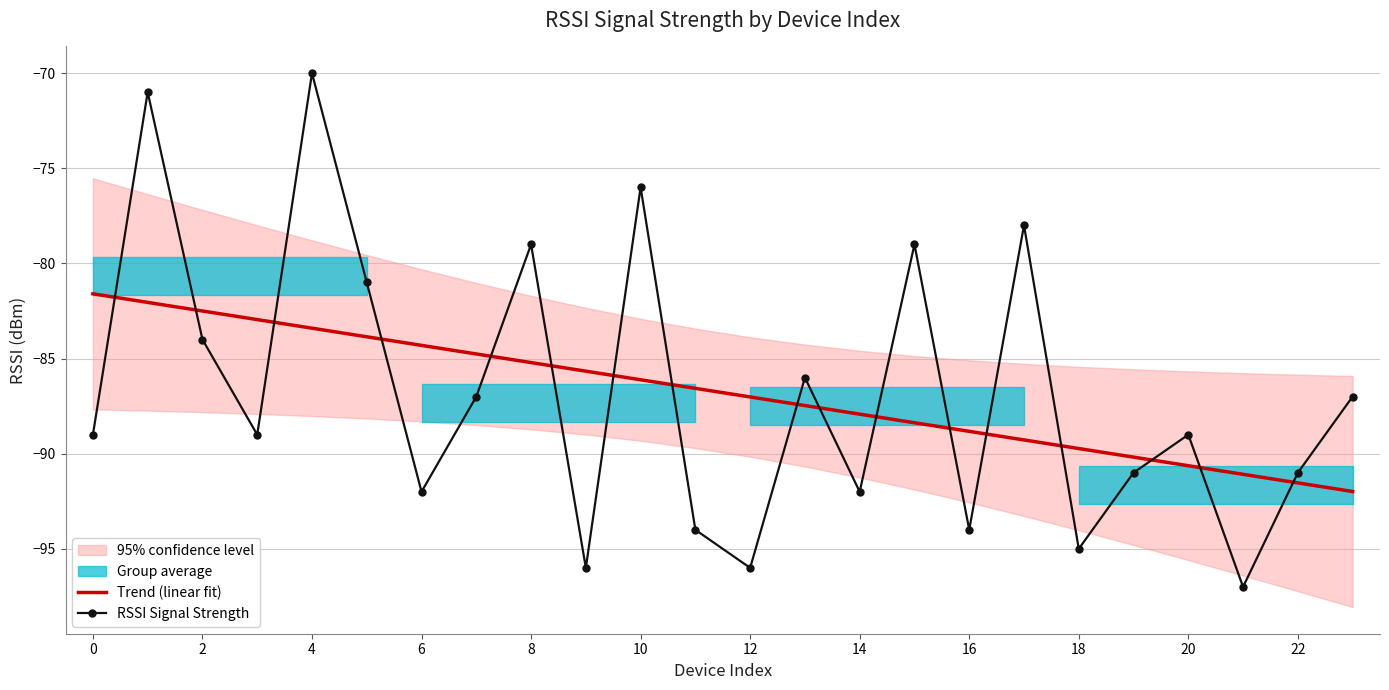

What is the minimum value shown in the chart?

-97.0